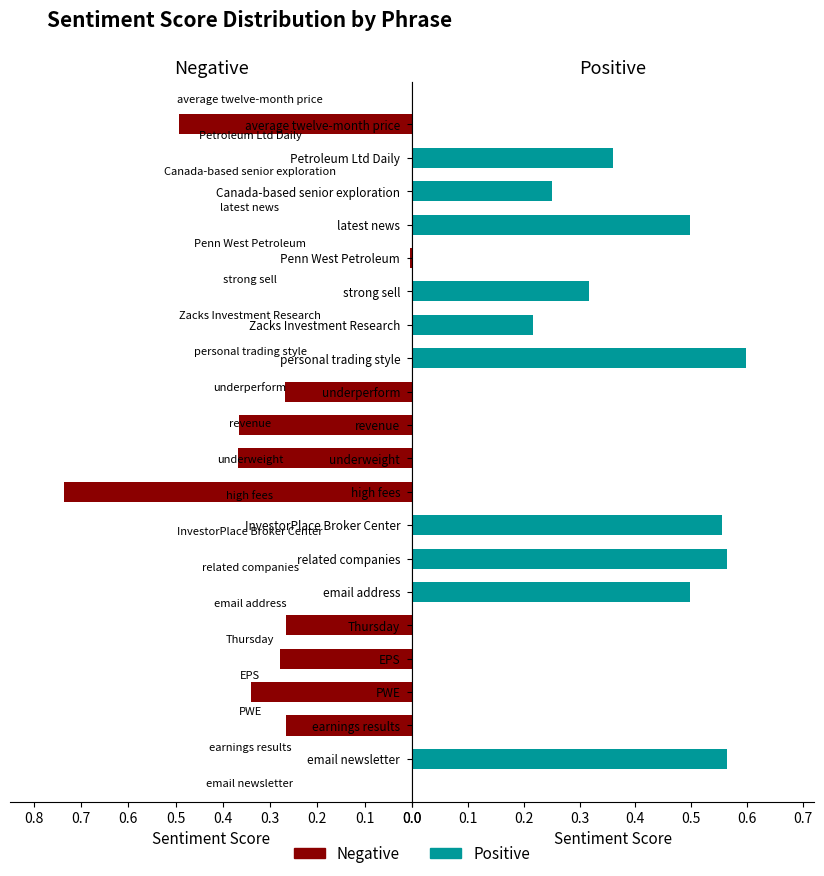

Rank the series by their maximum value, from lowest to highest.

Positive, Negative